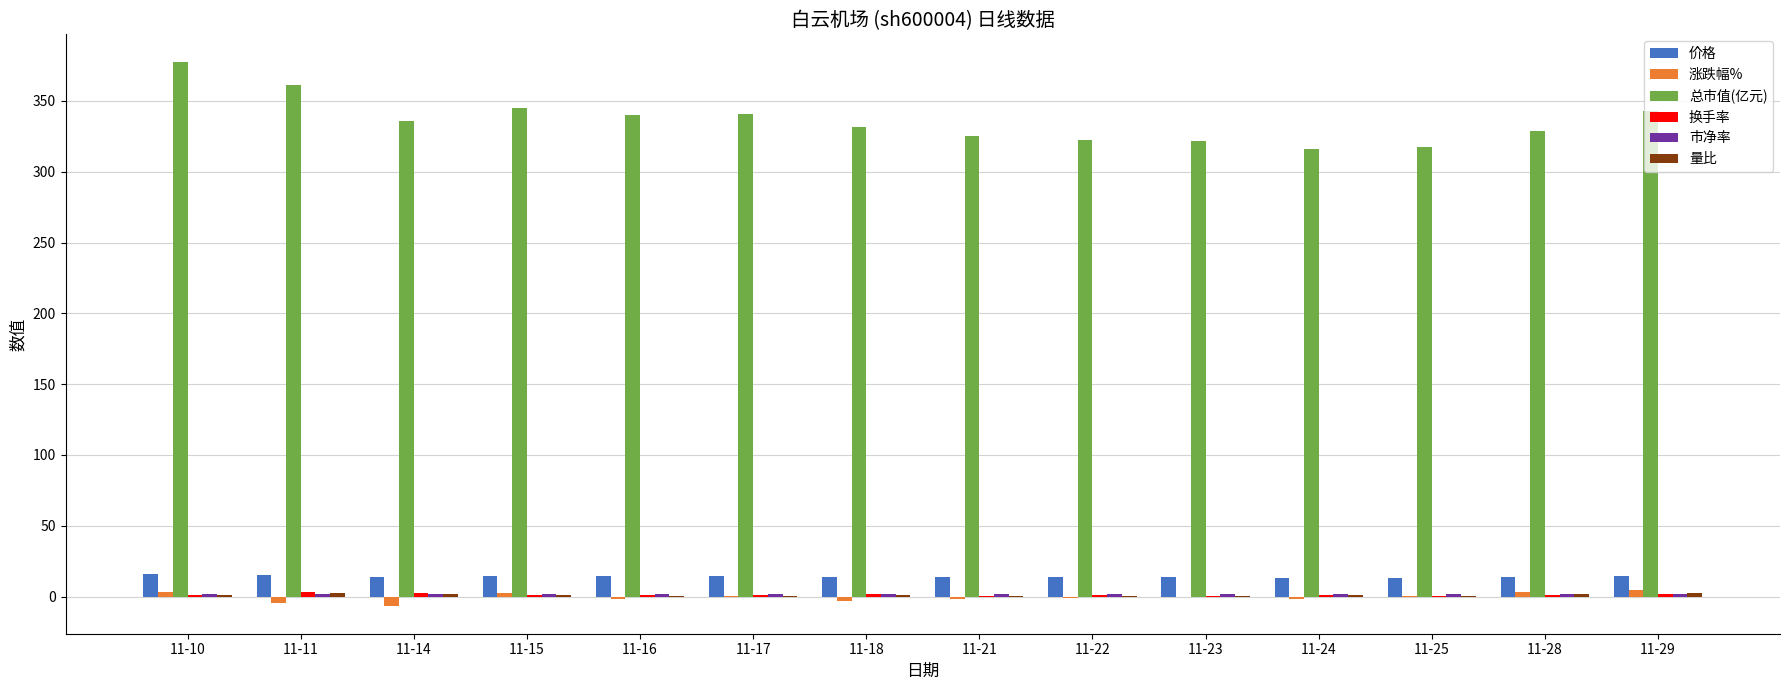

Which series has the largest total across all categories?

总市值(亿元)